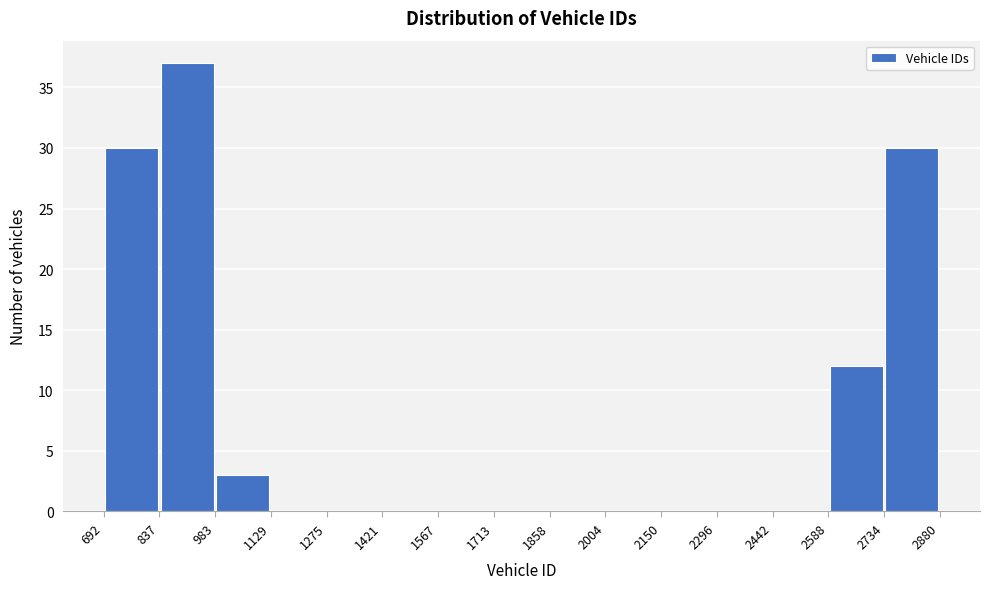

Reading left to right, list every bar in this chart as the range it spans on the x-axis followed by its height. The values are not printed on the chart, so give them approximately, as read against the axis.

692 to 837: 30
837 to 983: 37
983 to 1129: 3
1129 to 1275: 0
1275 to 1421: 0
1421 to 1567: 0
1567 to 1713: 0
1713 to 1858: 0
1858 to 2004: 0
2004 to 2150: 0
2150 to 2296: 0
2296 to 2442: 0
2442 to 2588: 0
2588 to 2734: 12
2734 to 2880: 30